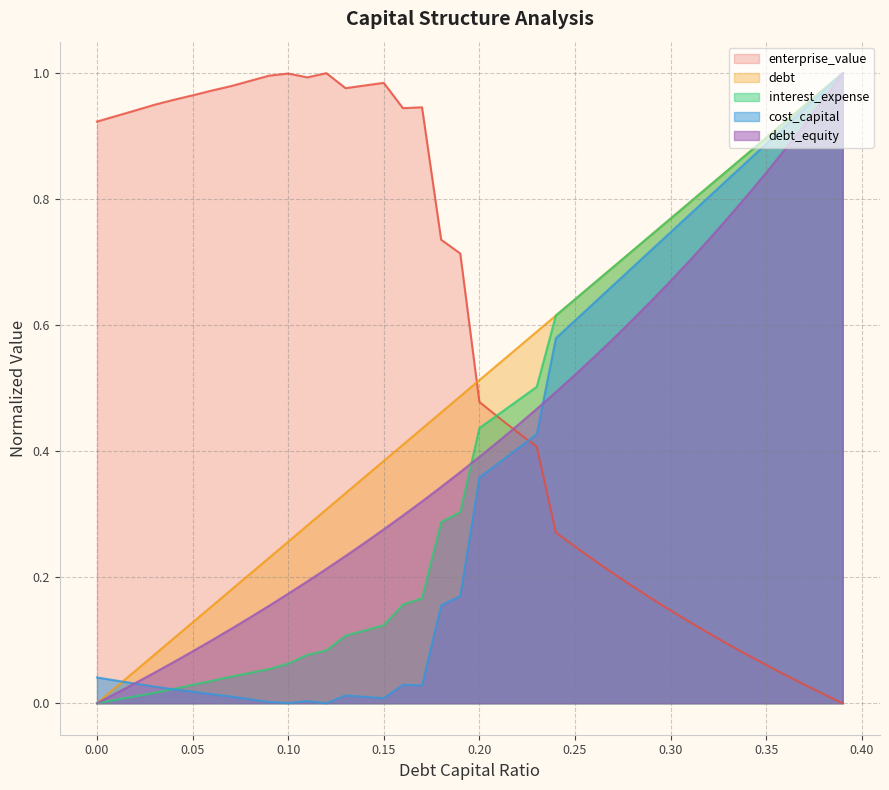

At how many categories does at least one series exceed 0?

40